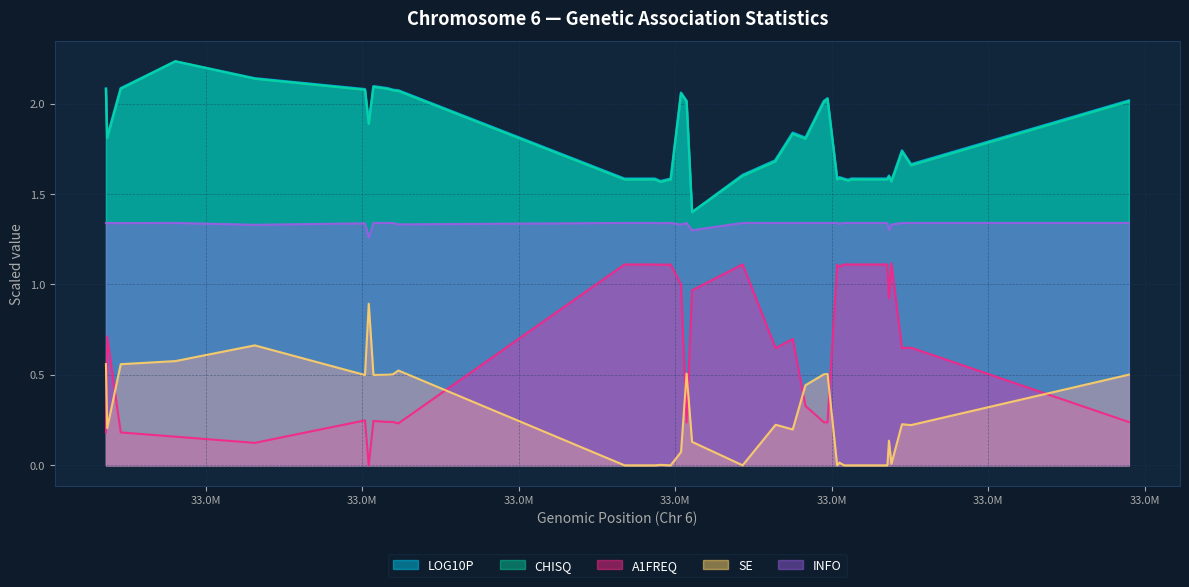

True or false: CHISQ and SE cross at least once.

False